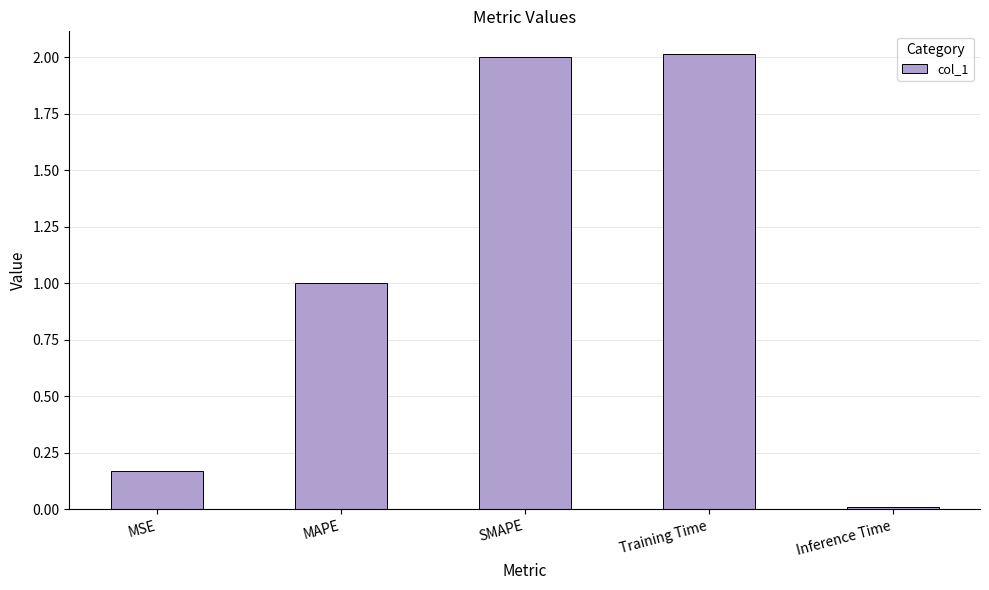

What is the change in value from MSE to MAPE?

+0.8